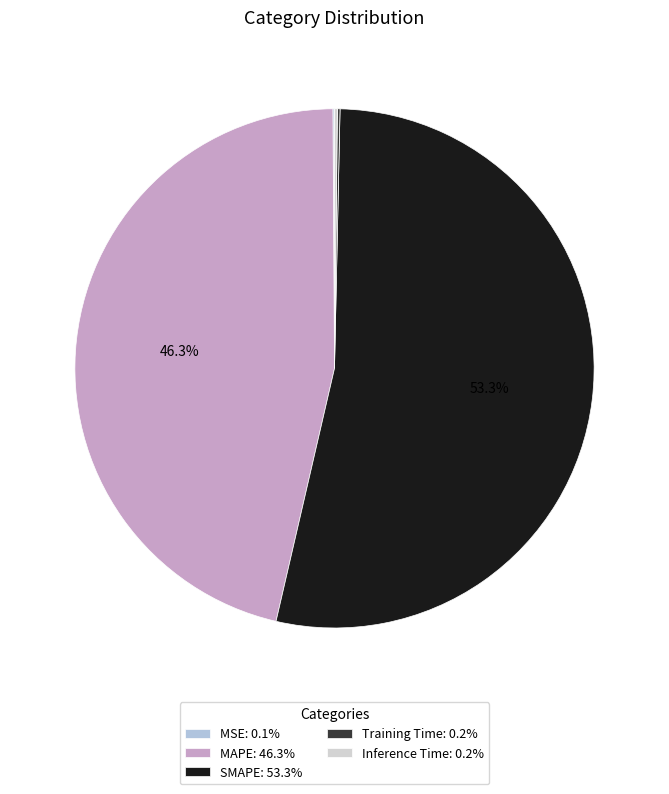

True or false: SMAPE accounts for 44% of the total.

False